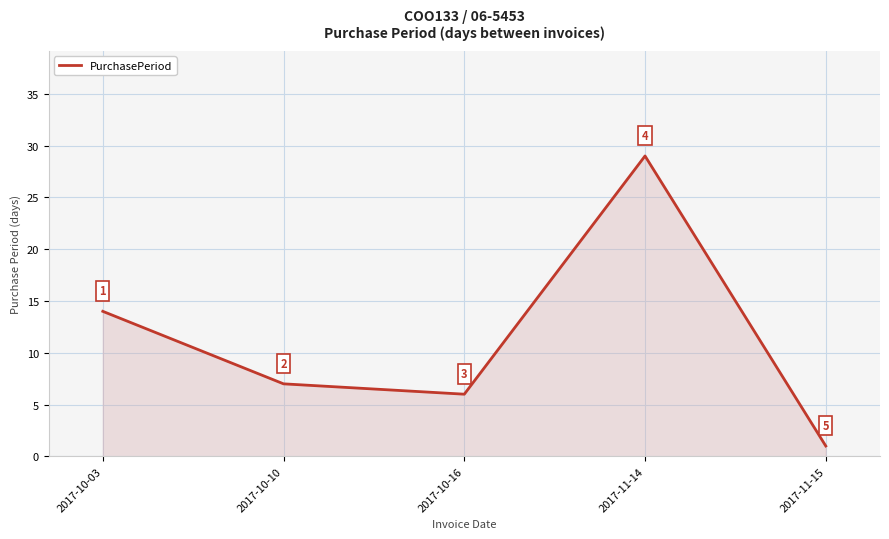

How many lines are shown in the chart?

1